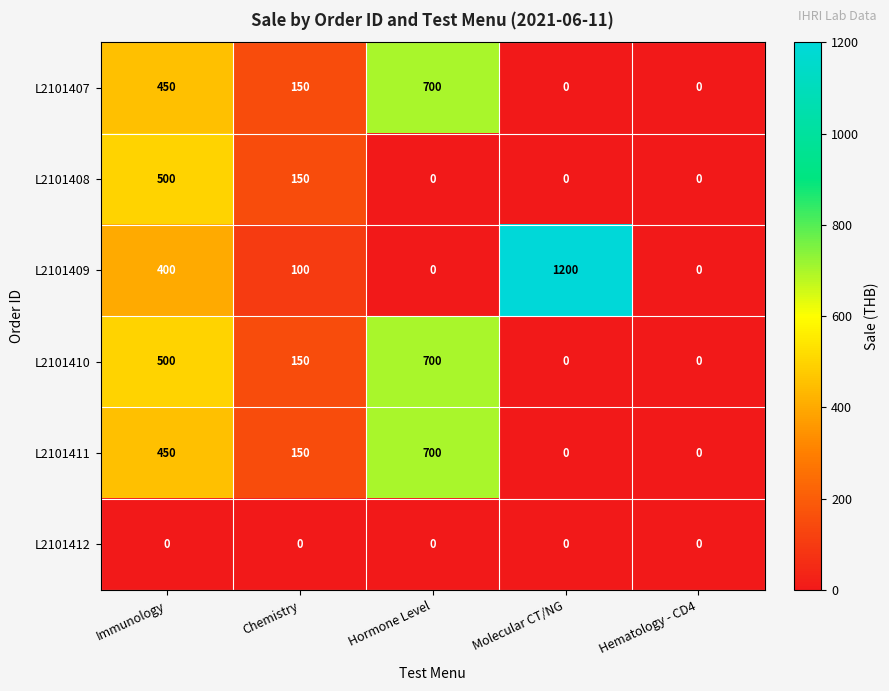

What is the maximum value for L2101410?

700